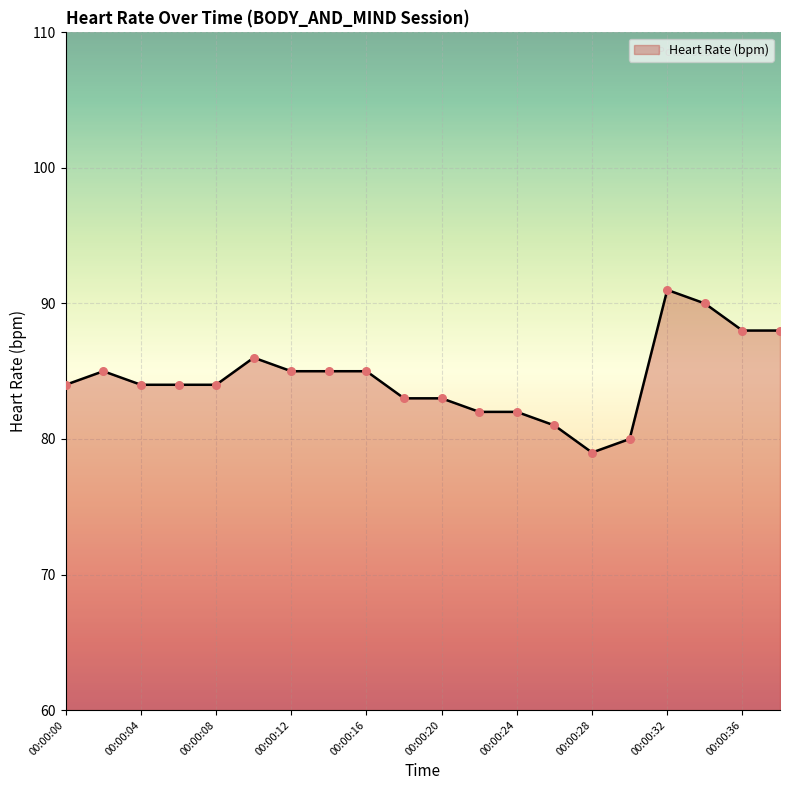

What is the difference between the maximum and minimum values?

12